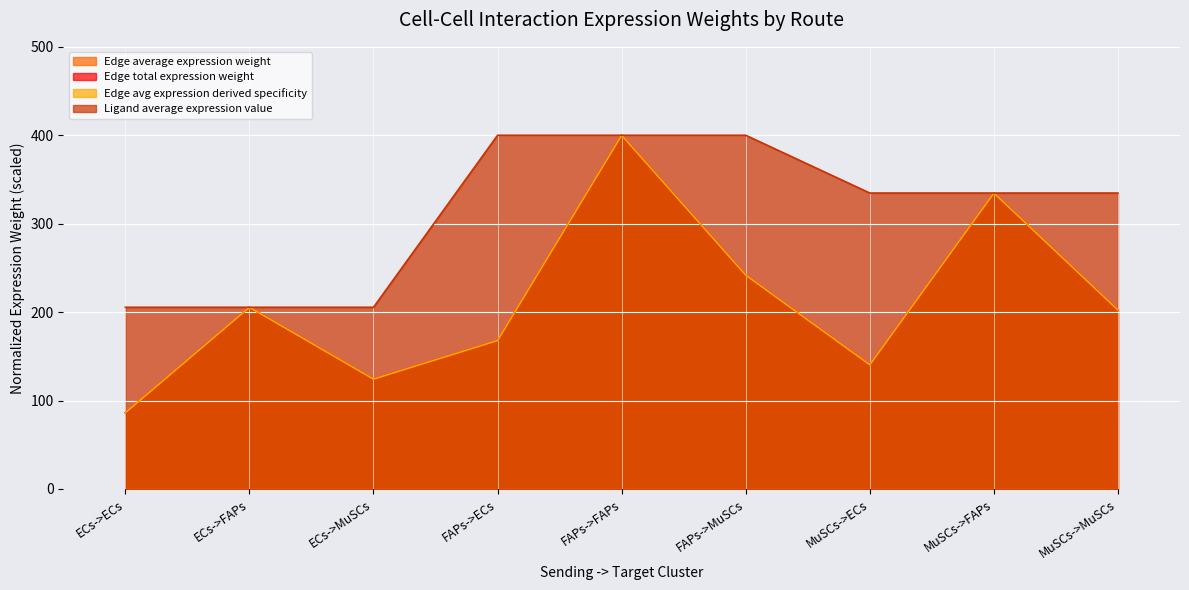

The Ligand average expression value series shows 334.7 at MuSCs->FAPs. True or false?

True